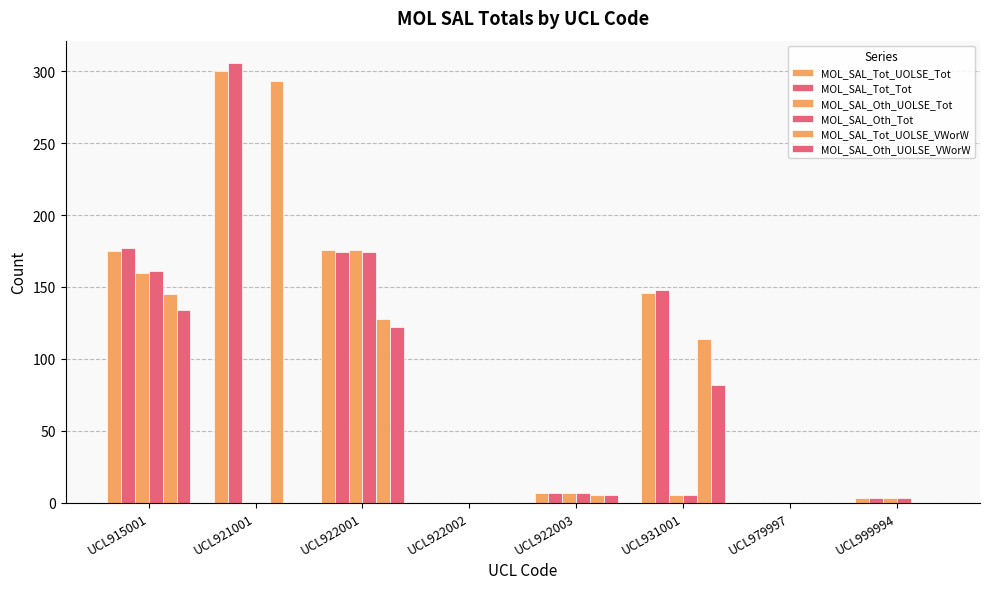

At how many categories does at least one series exceed 98?

4